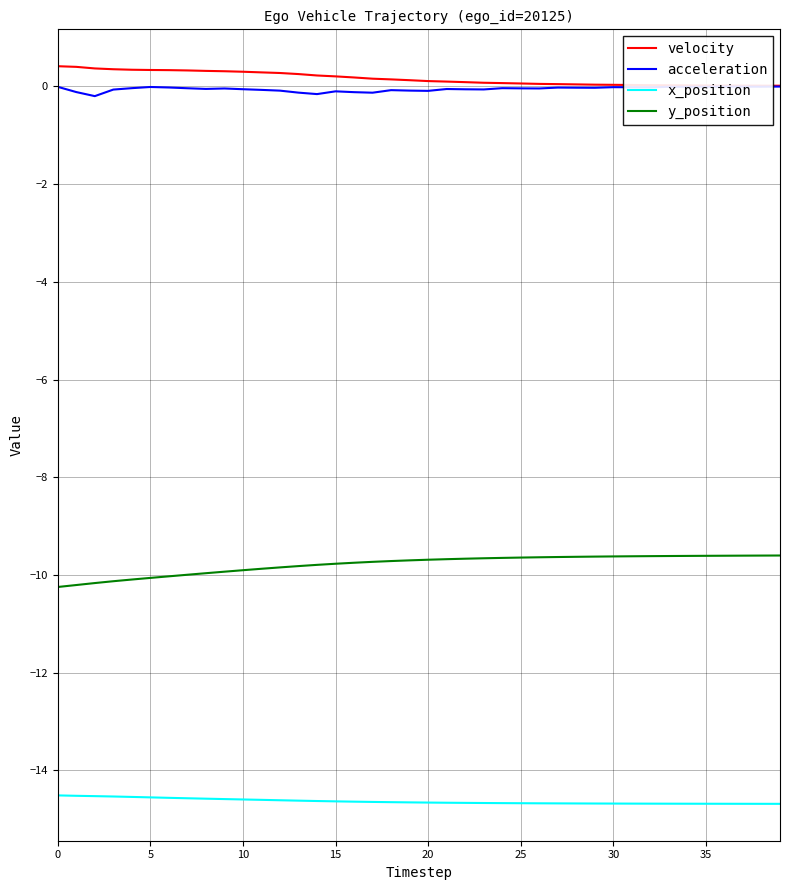

What is the difference between the maximum and second lowest values in the x_position series?

0.2